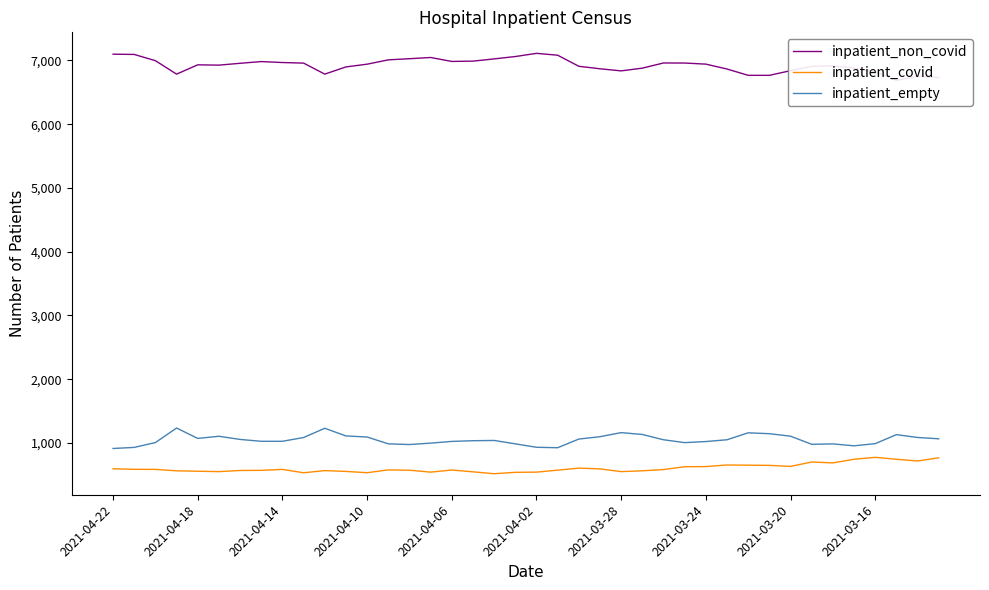

True or false: inpatient_empty and inpatient_covid cross at least once.

False